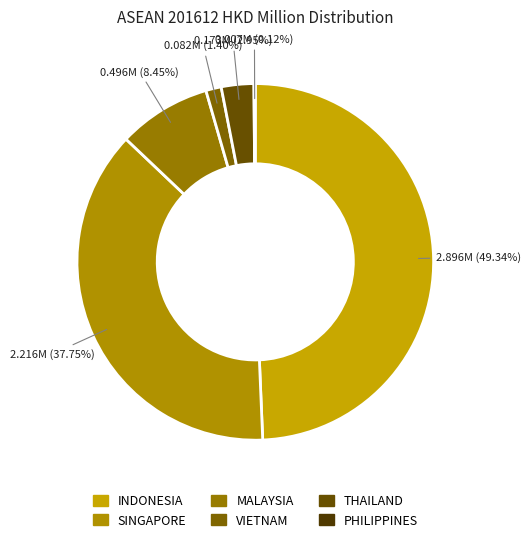

What percentage is the INDONESIA slice, to the nearest percent?

49%